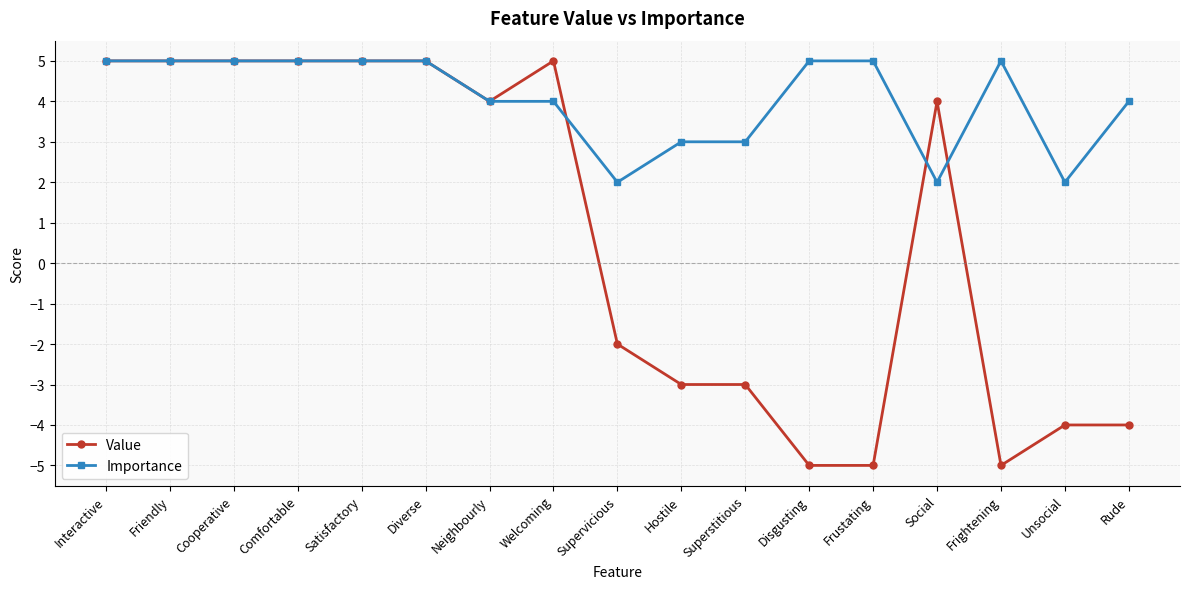

What position from the left is Social?

14